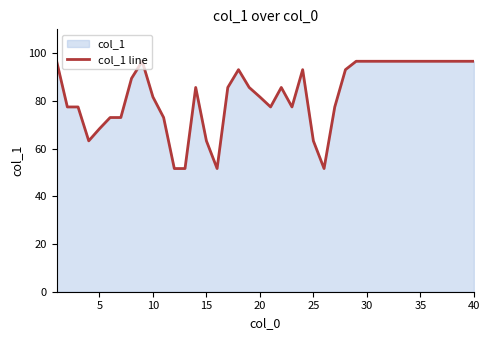

What is the smallest value displayed?

51.6